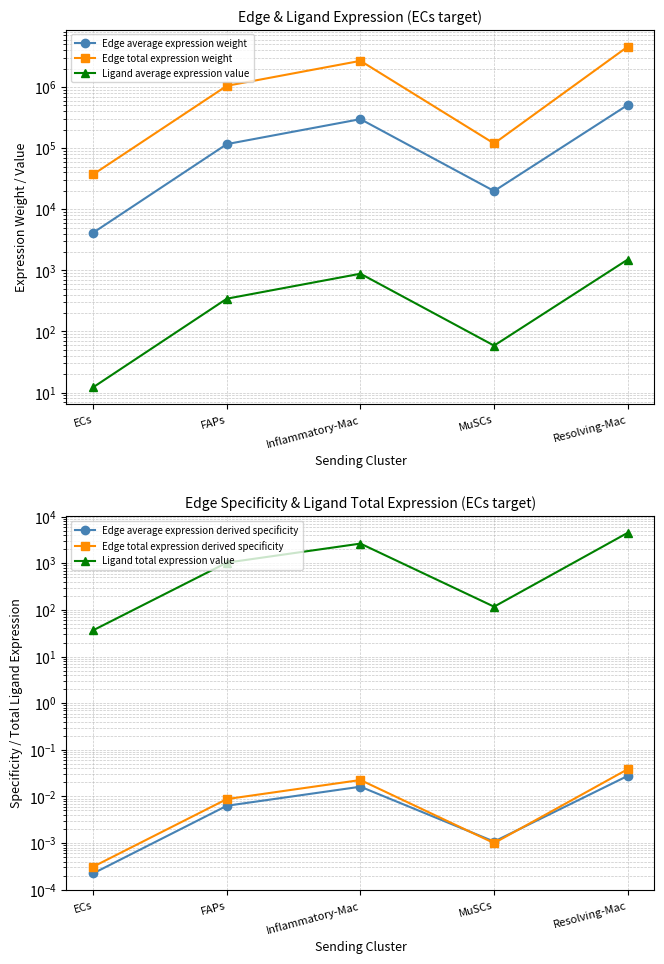

At which label is Ligand total expression value closest to 2272?

Inflammatory-Mac